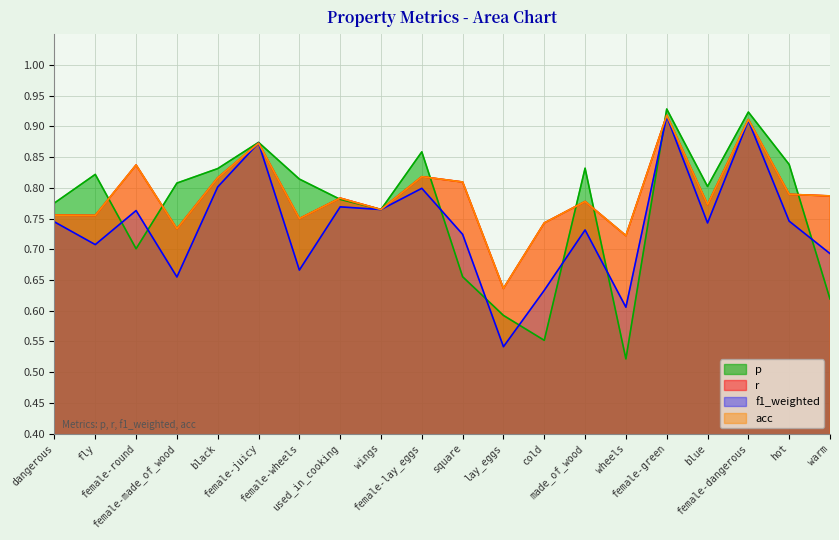

What is the sum of all f1_weighted values?

14.8